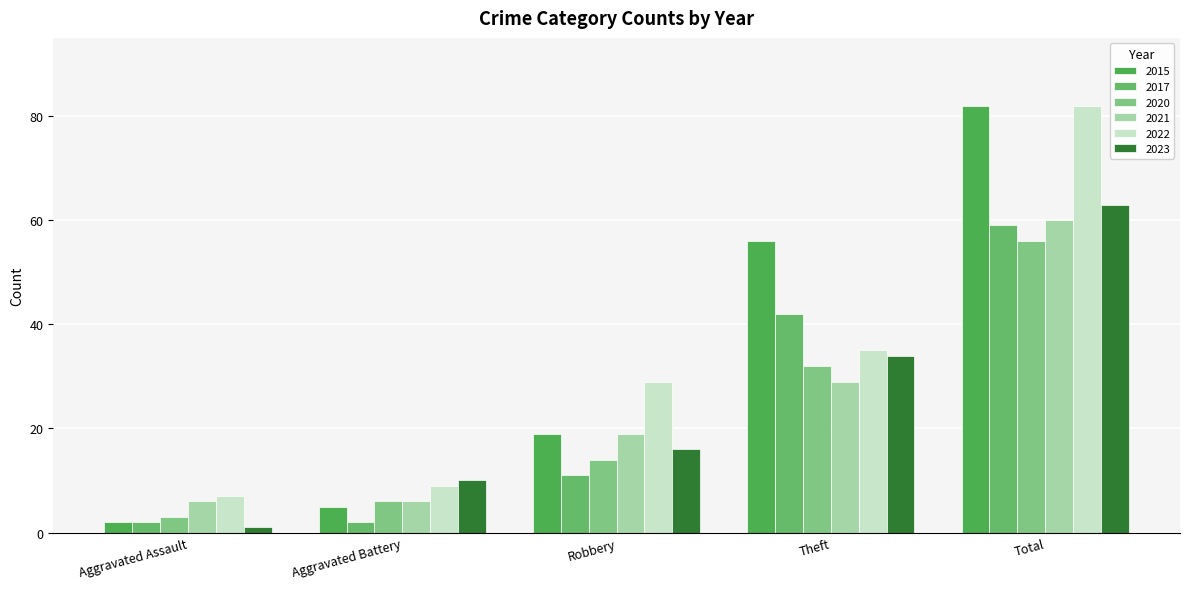

What is the sum of the 2022 values at Aggravated Battery and Robbery?

38